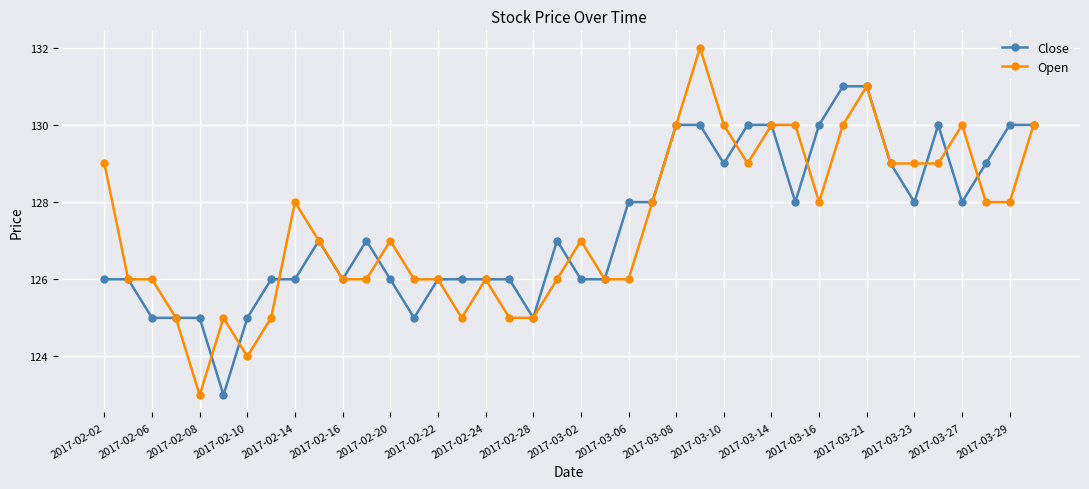

True or false: Open has more than 1 interior local peaks.

True